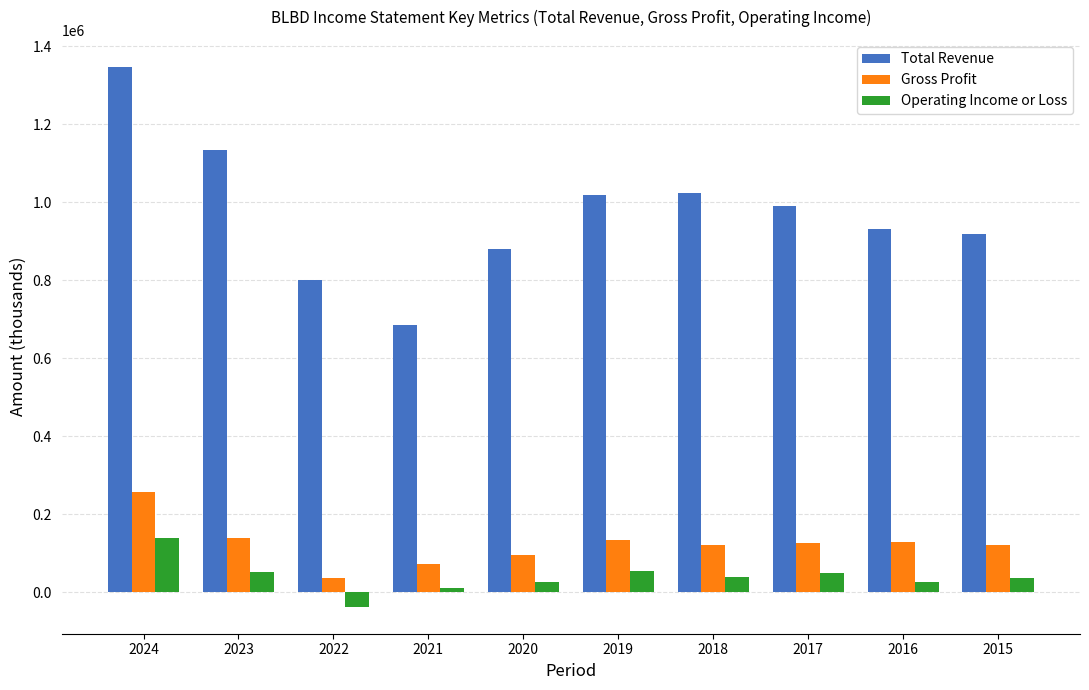

How many categories are shown in the chart?

10